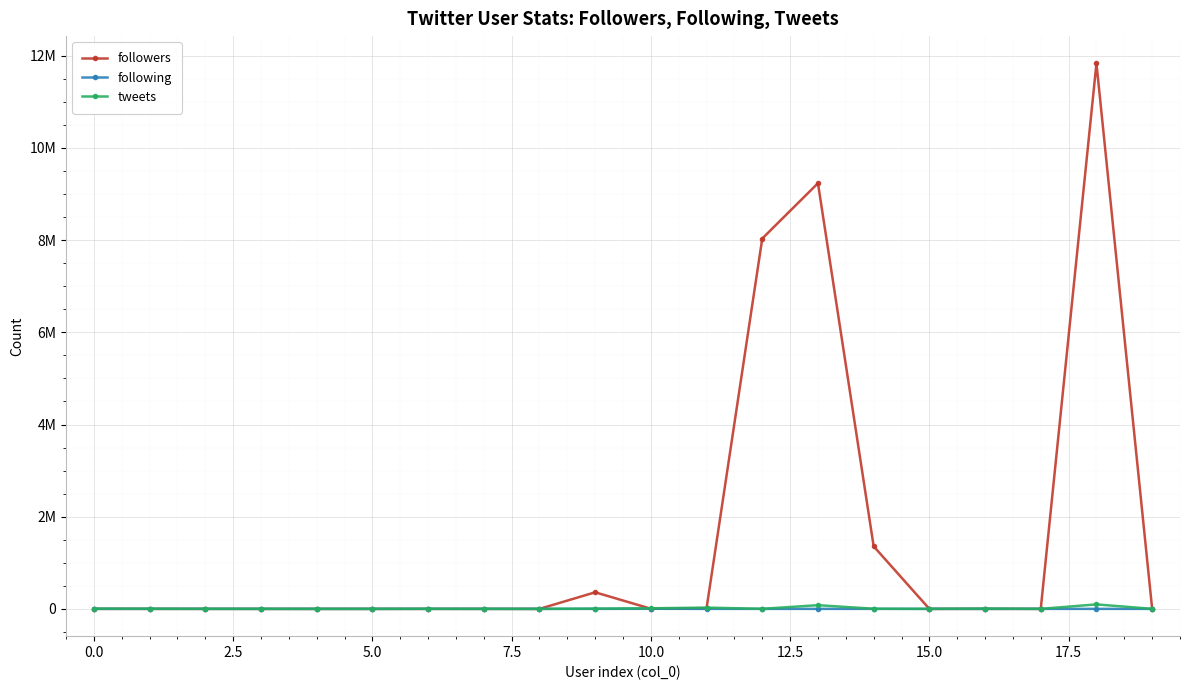

In followers, how many points are higher than both neighbors (excluding endpoints)?

4